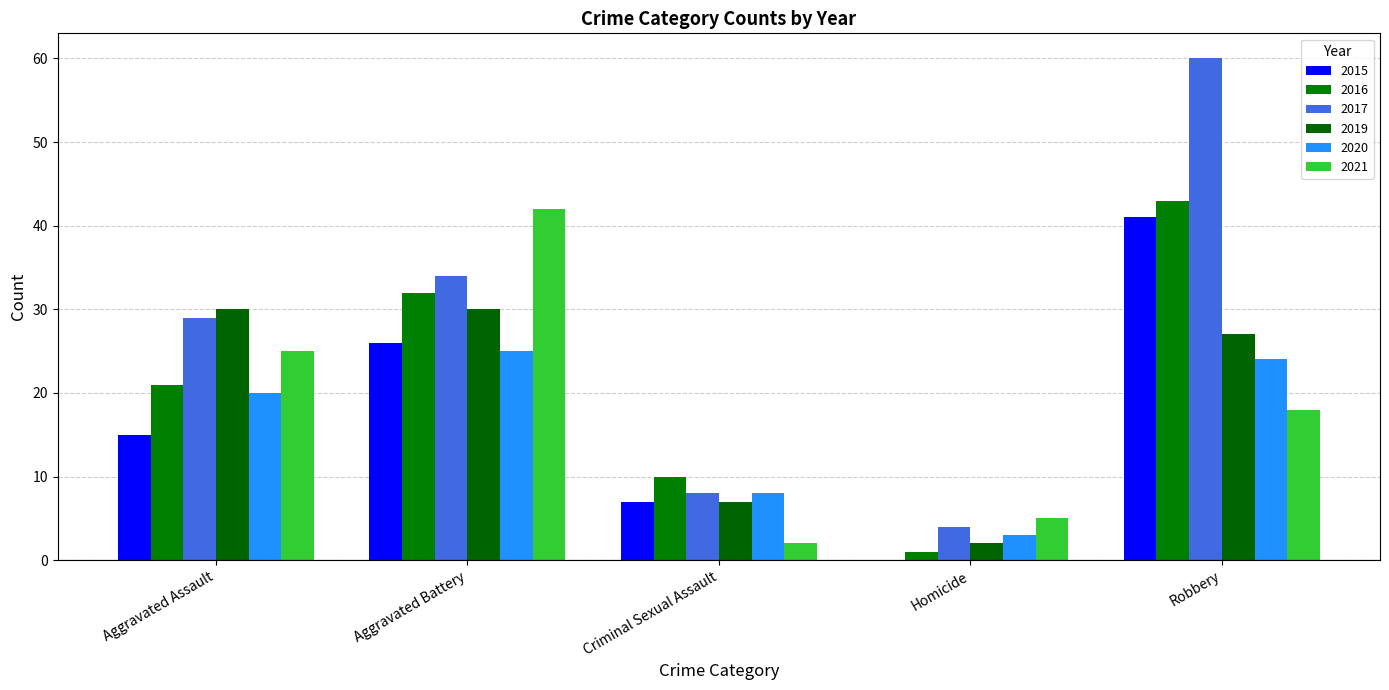

What is the maximum value shown in the chart?

60